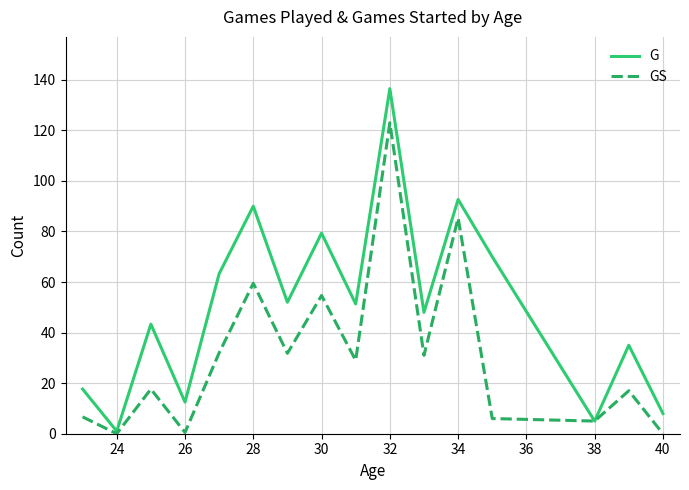

What is the greatest value displayed?

136.5